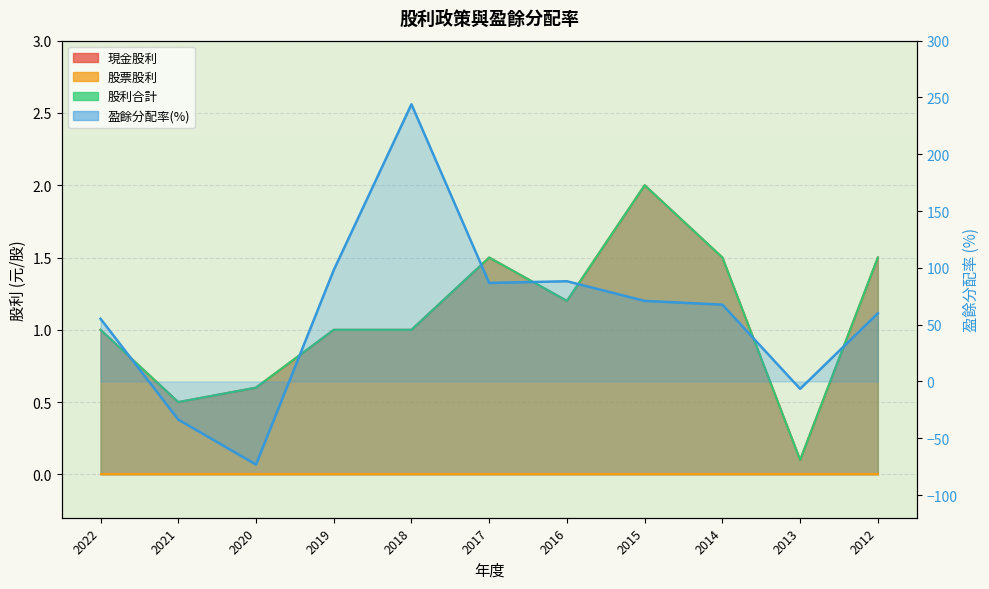

What is the value of the 股利合計 point at the 3rd from the left?

0.6